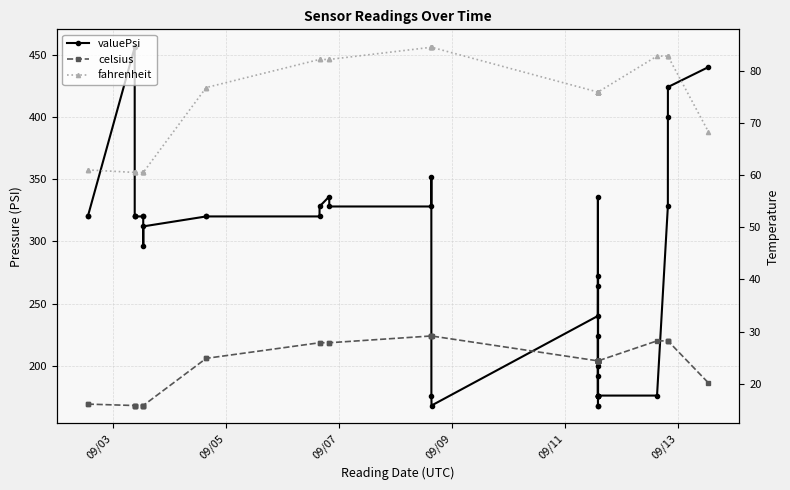

What is the maximum value for fahrenheit?

84.5